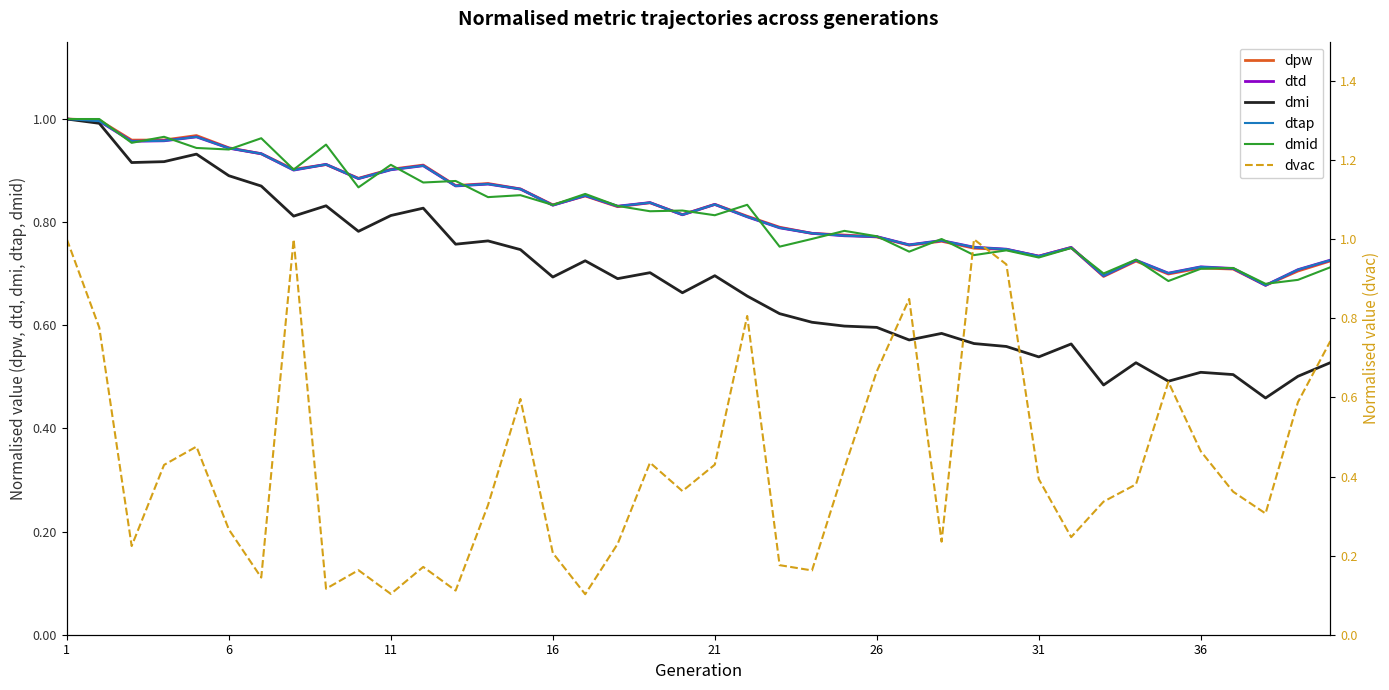

What is the smallest value displayed?

0.1